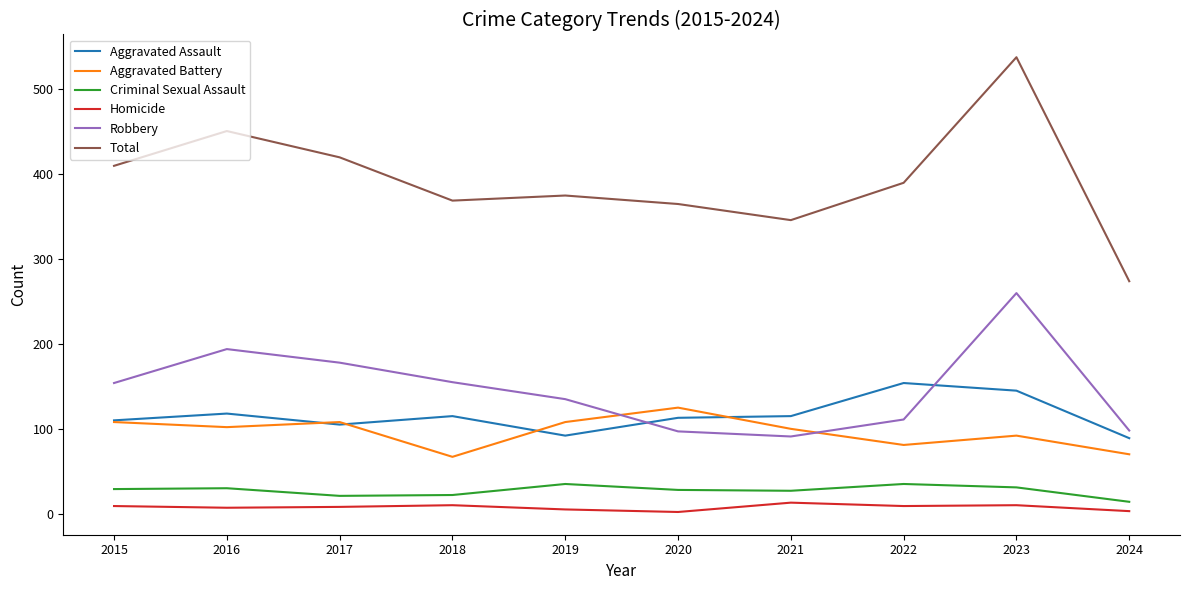

How many times do Aggravated Battery and Robbery cross each other?

2